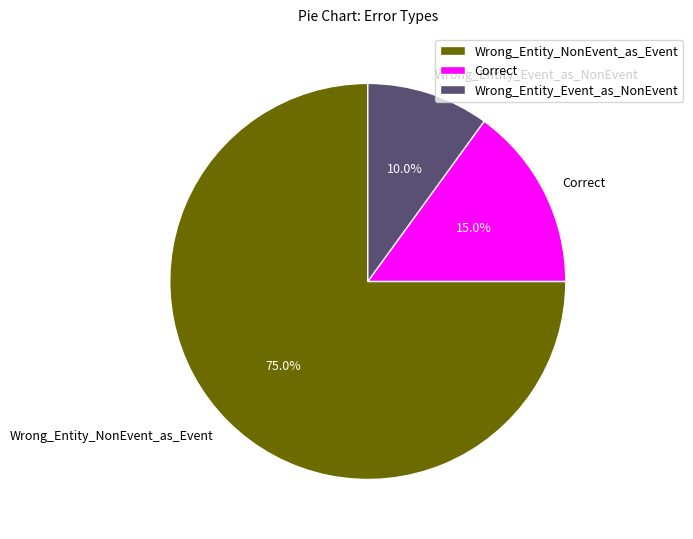

What percentage is the Wrong_Entity_Event_as_NonEvent slice, to the nearest percent?

10%